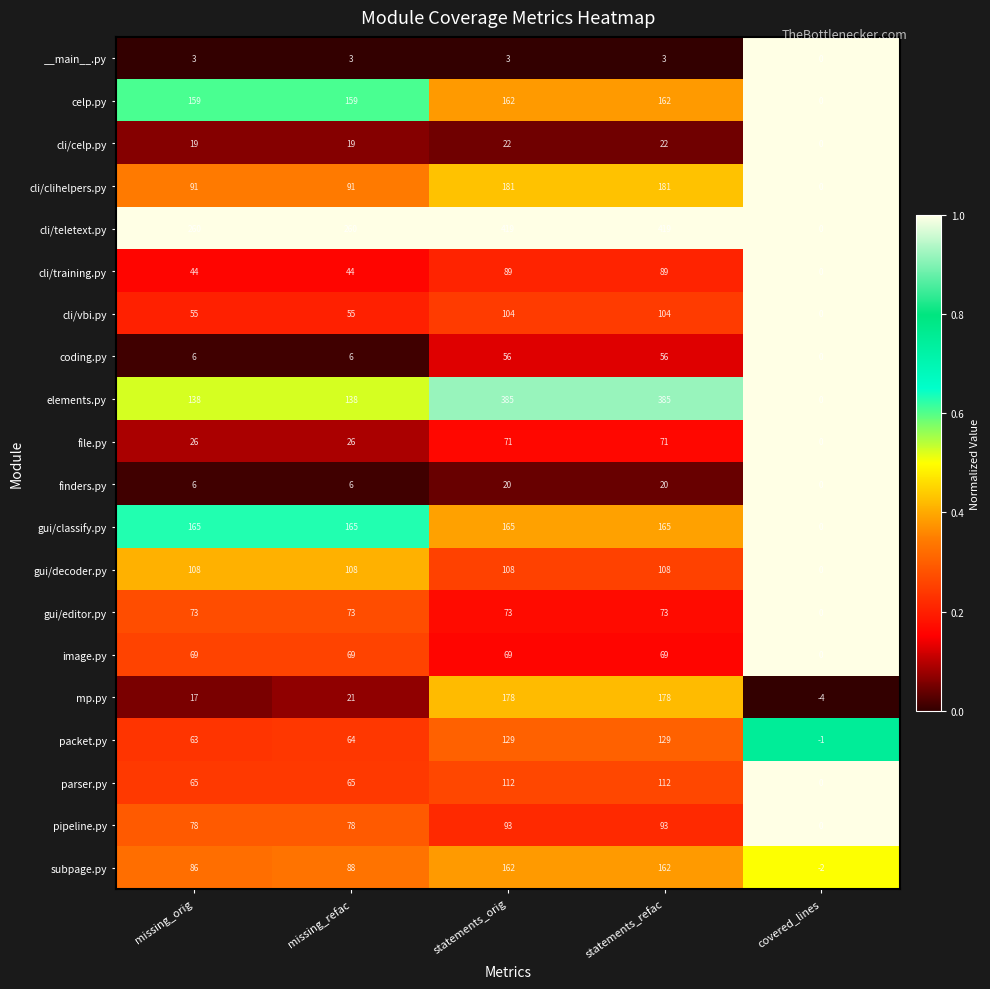

Count the cli/teletext.py values in the range 260 to 419.

4